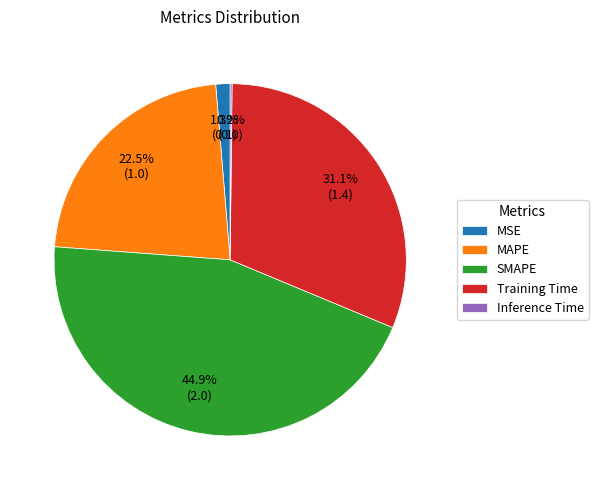

What percentage is NOT represented by MSE?

98.7%